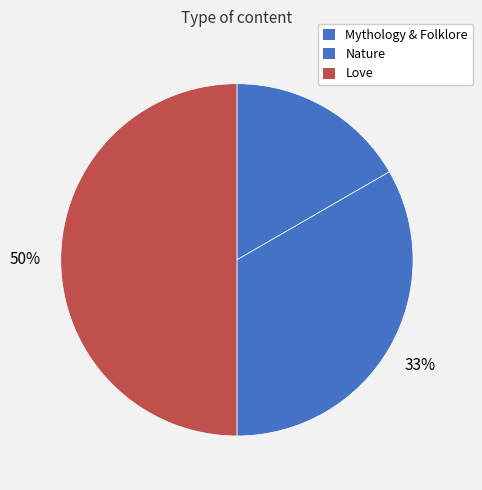

How many slices are in this pie chart?

3